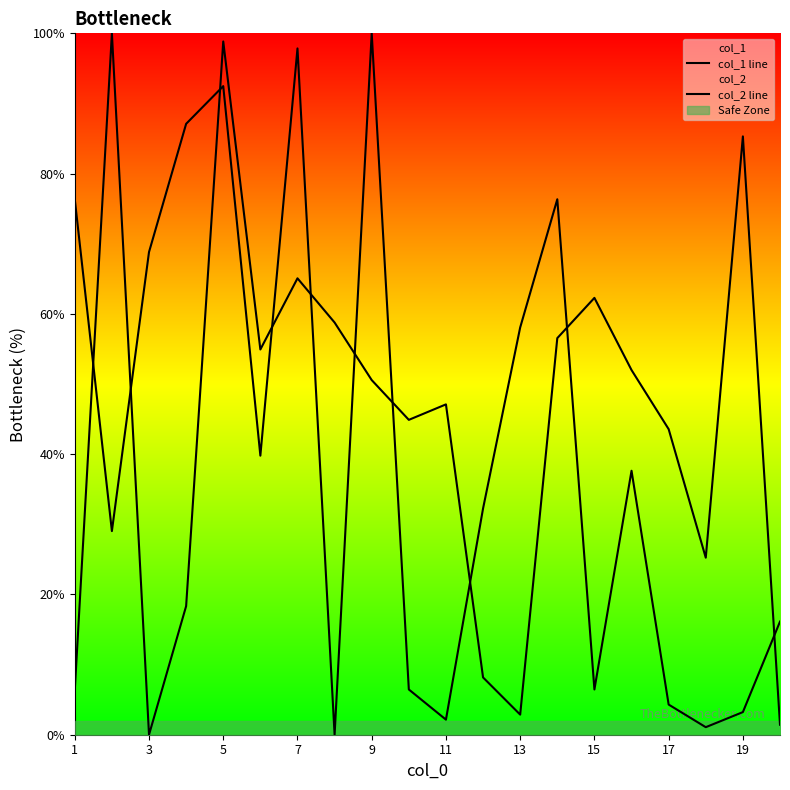

What is the difference between the col_1 line values at 13 and 17?

40.7